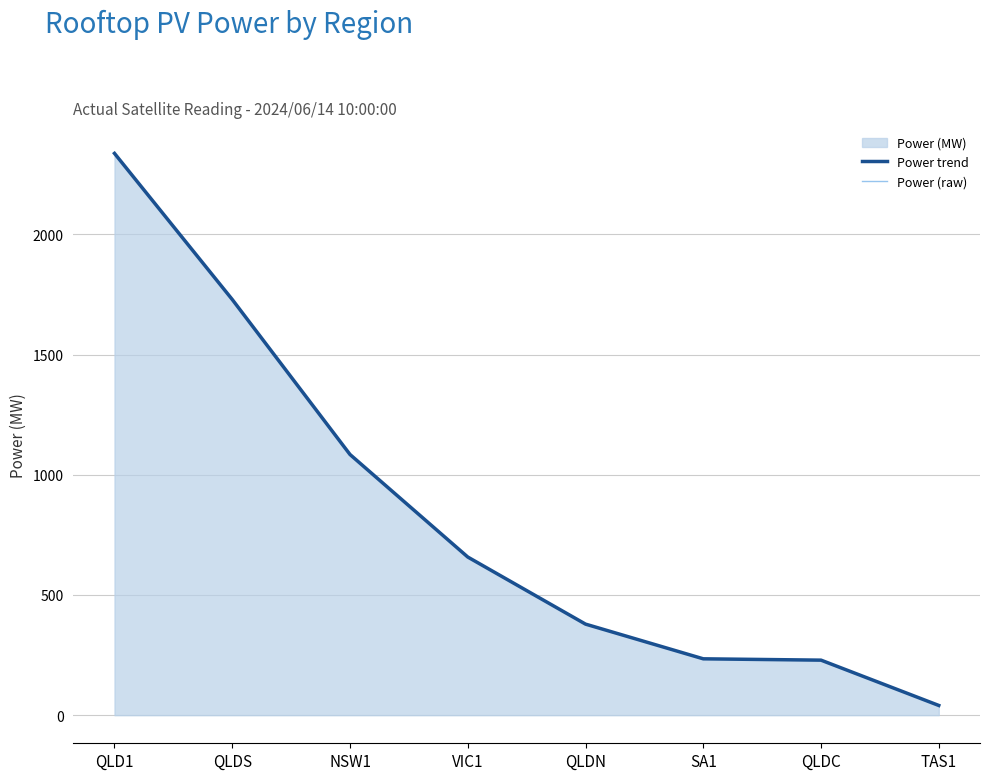

Where does the Power trend series first go above 657?

QLD1